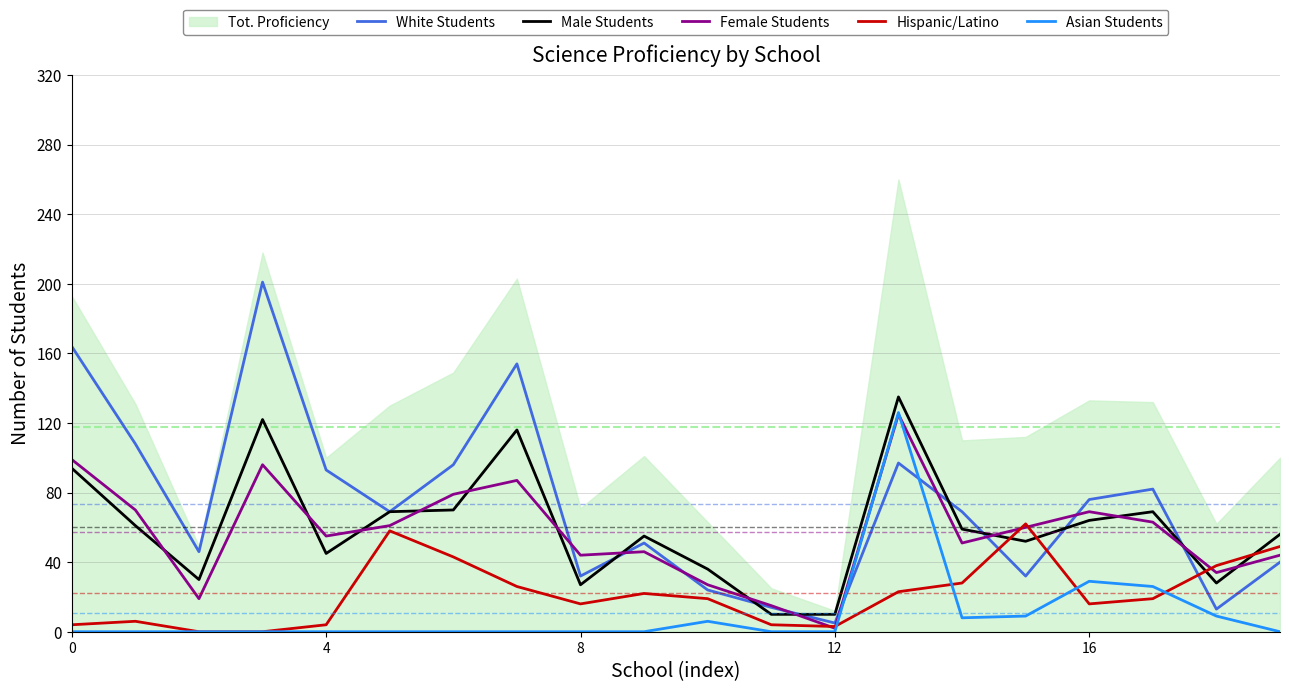

How many data points in White Students are less than 69?

9